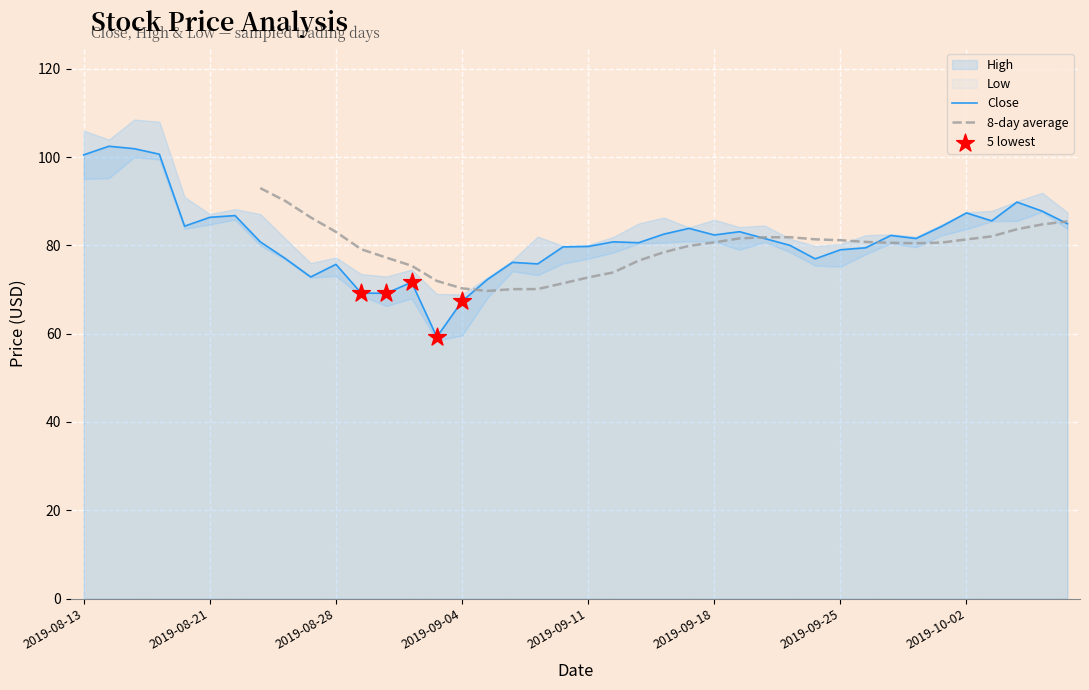

At which category is the sum across all series the highest?

2019-08-15